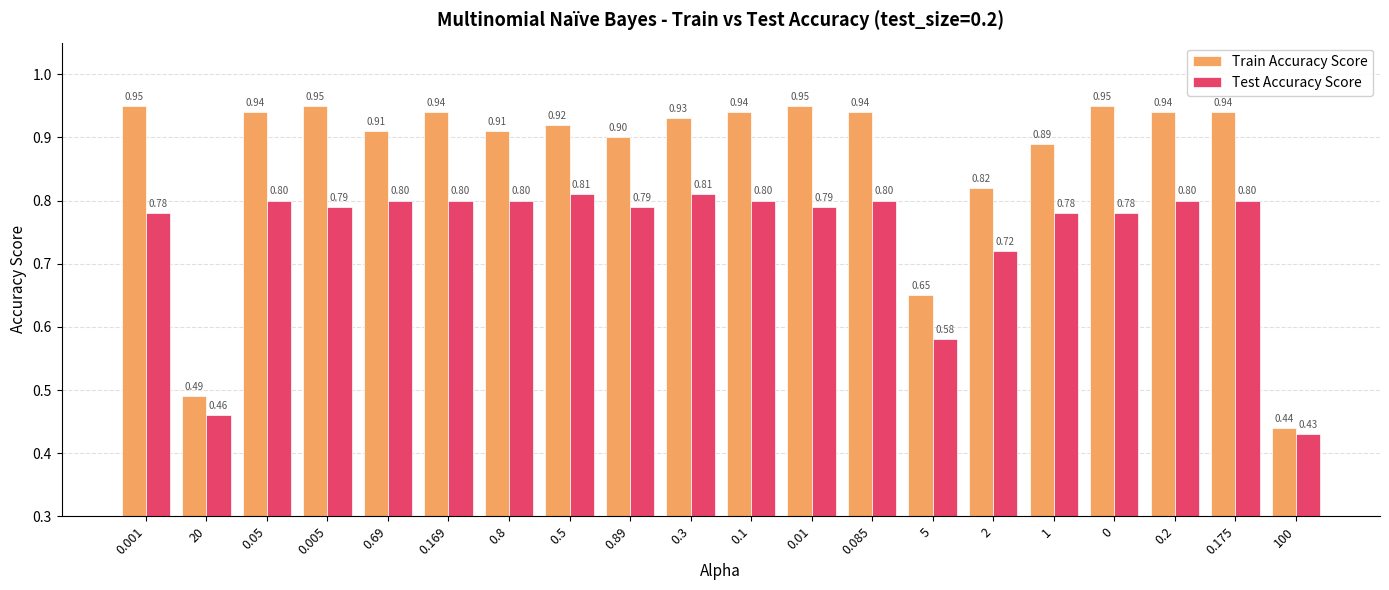

Count the number of data series in this chart.

2